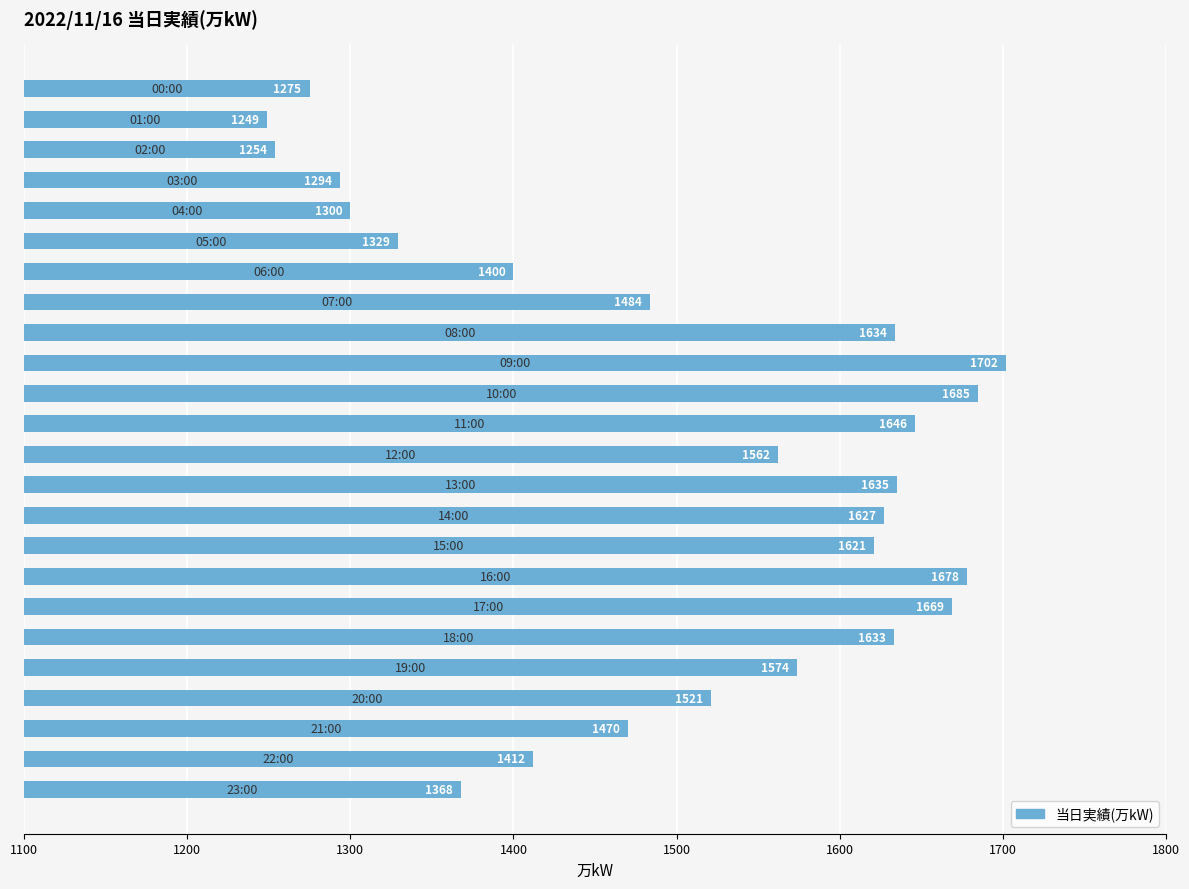

What is the smallest value displayed?

1249